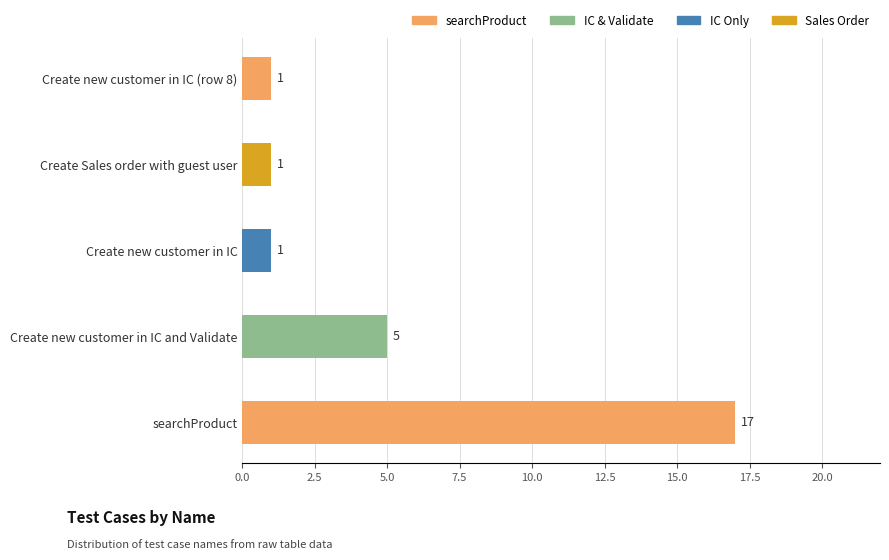

Approximately how many times larger is the value at Create new customer in IC and Validate compared to searchProduct?

0.3